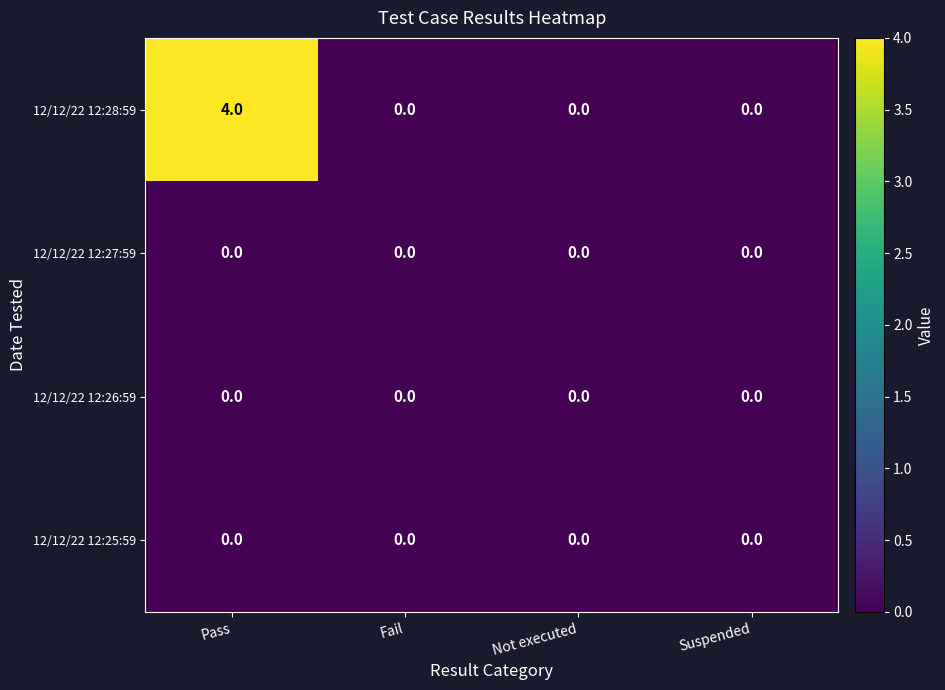

At which category is the sum across all series the highest?

Pass